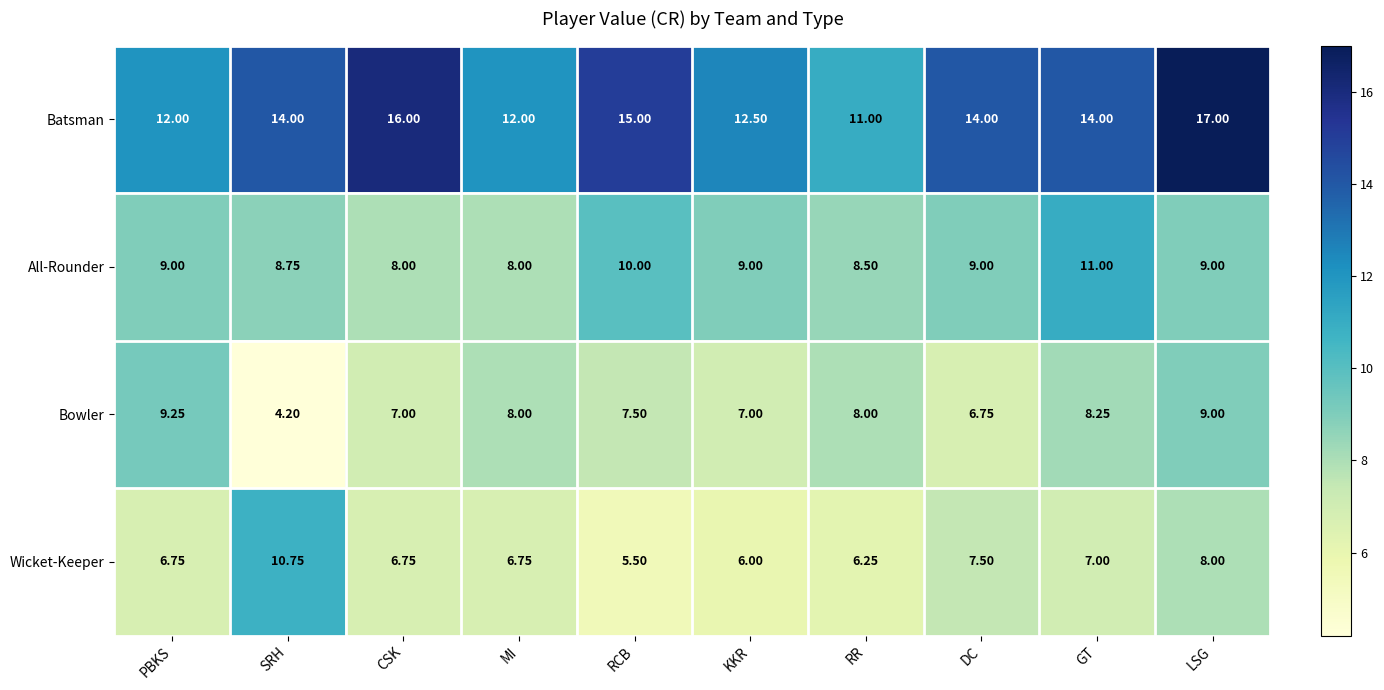

At which category is the sum across all series the highest?

LSG